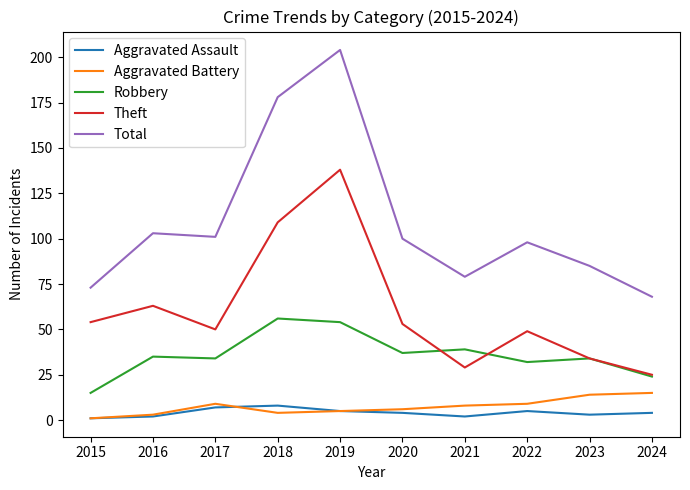

Which series changed the most between 2018 and 2022?

Total